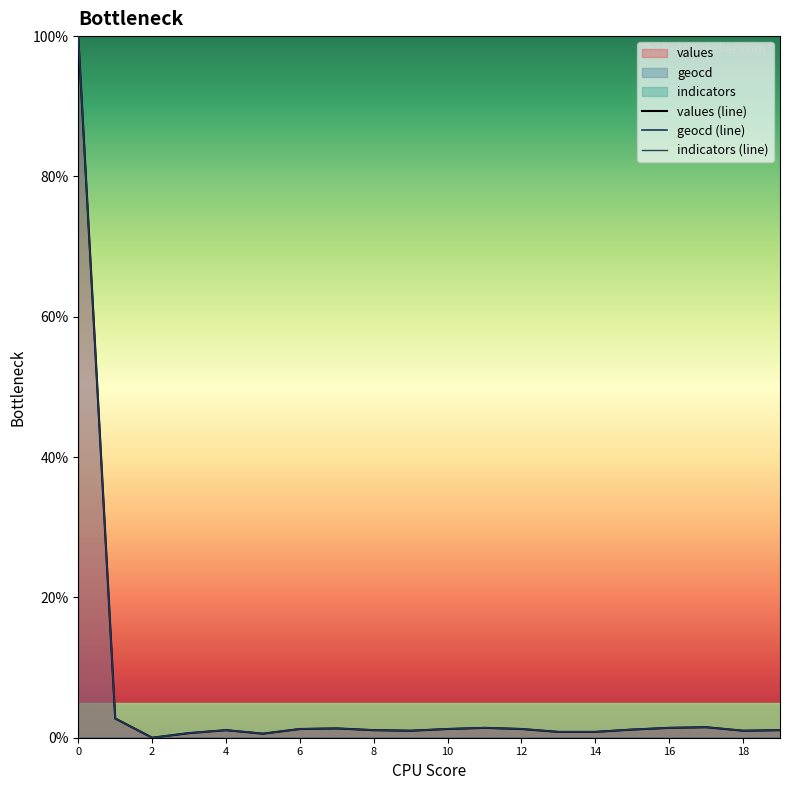

How many interior local valleys does the geocd (line) series have?

4